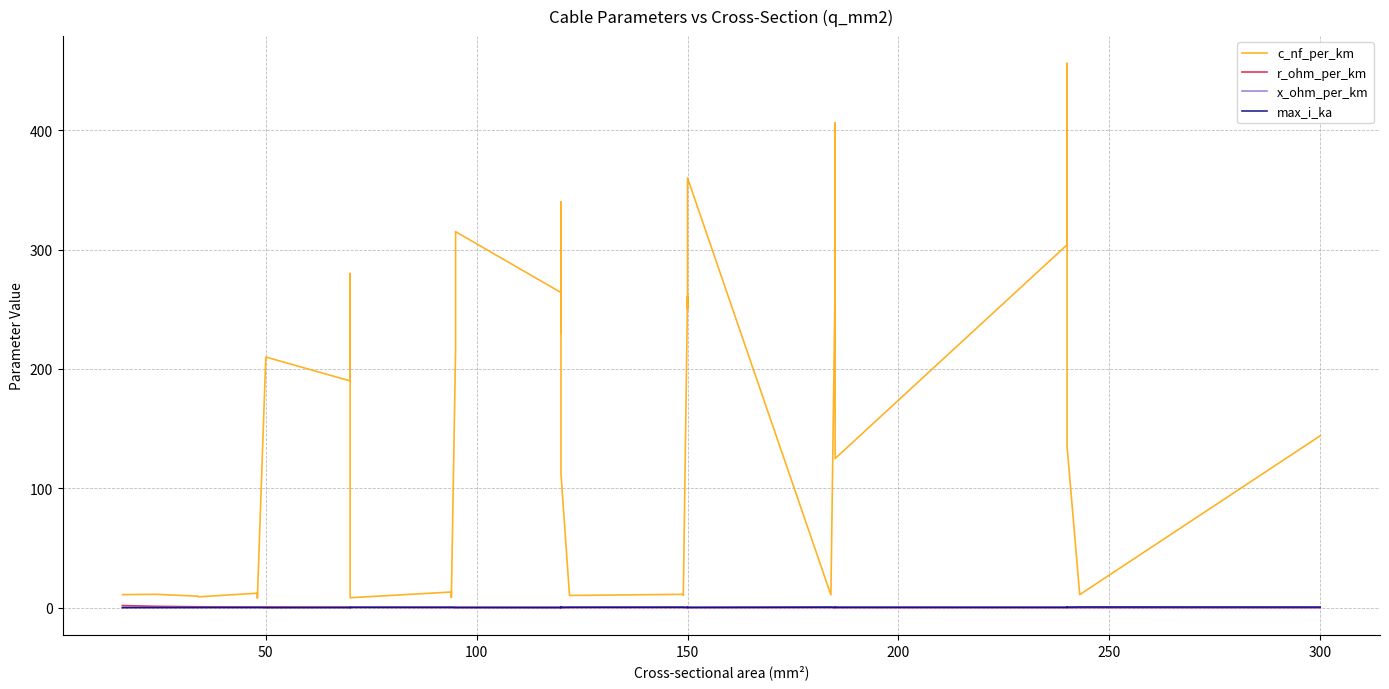

What is the difference between the maximum and minimum values in the r_ohm_per_km series?

1.8